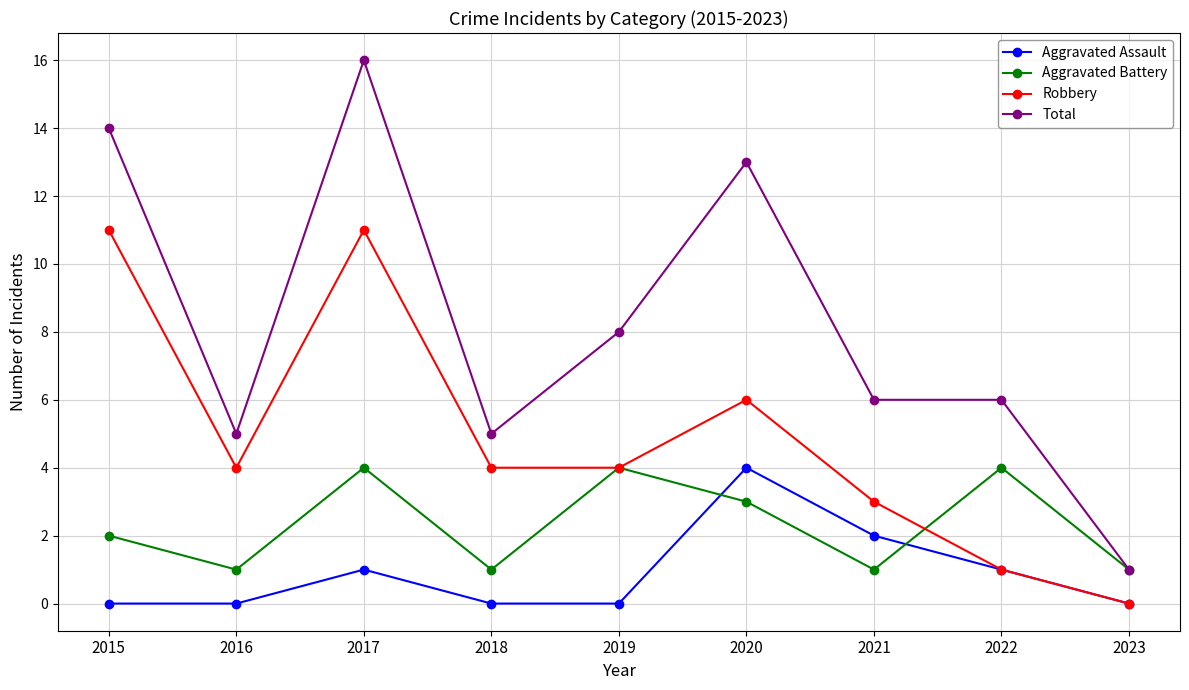

True or false: Aggravated Battery and Aggravated Assault cross at least once.

True